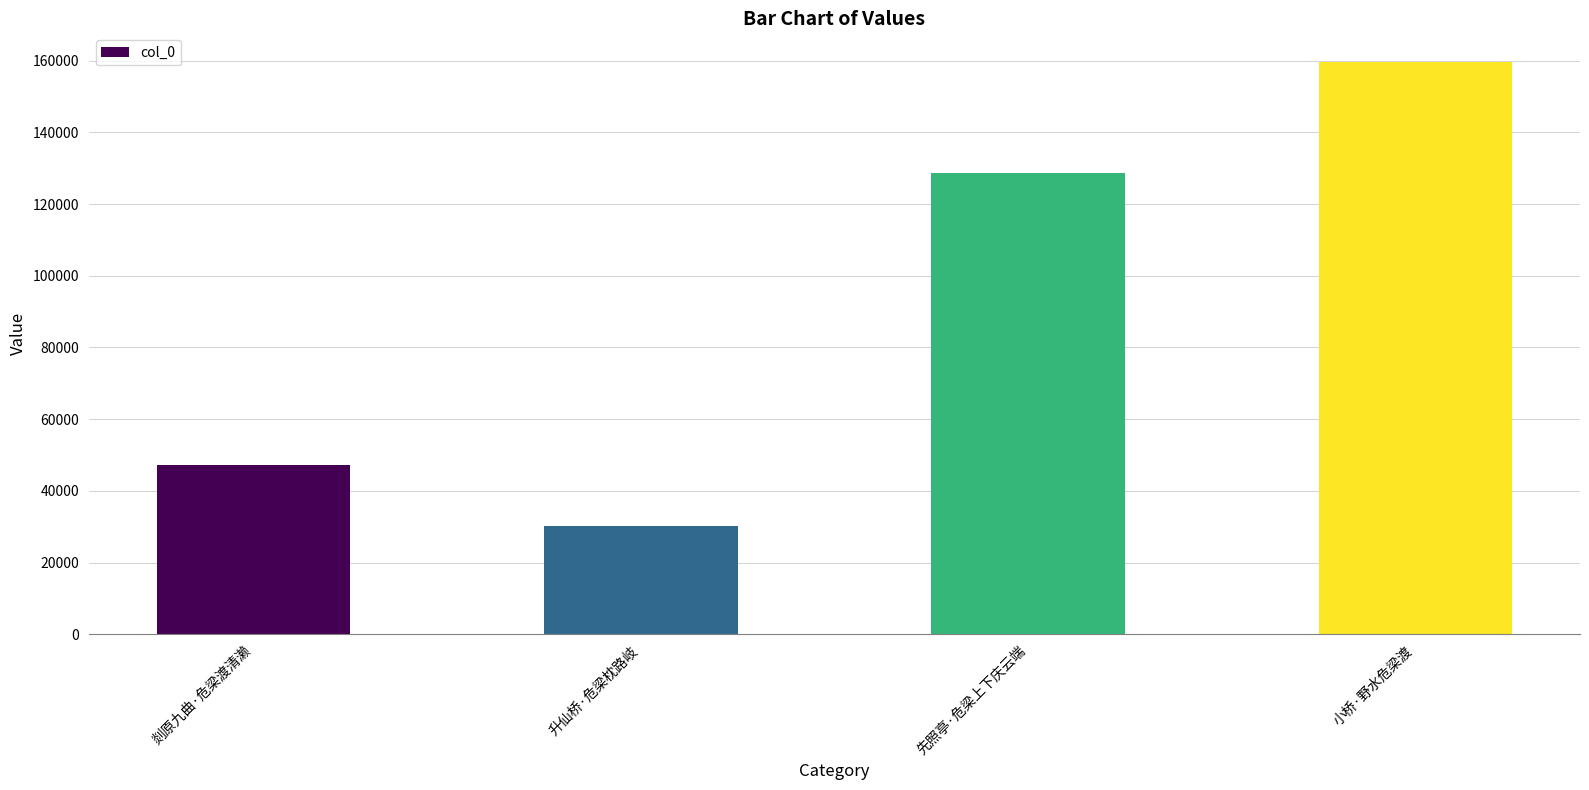

What is the greatest value displayed?

159652